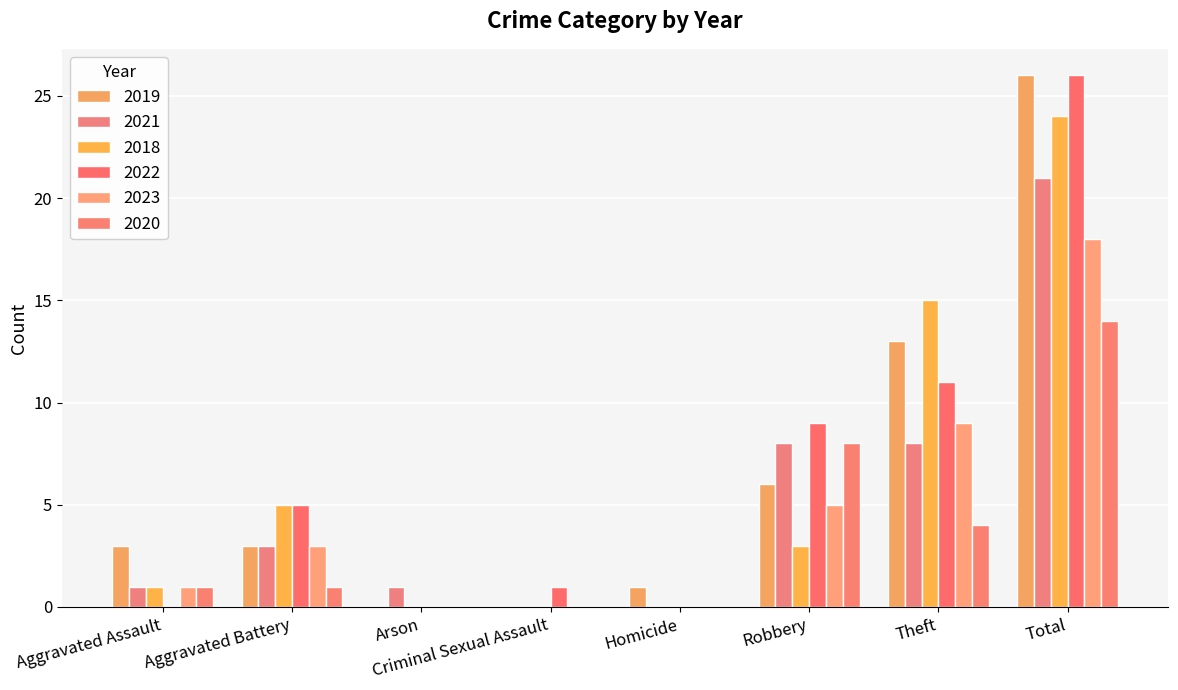

What is the total value across all series at Aggravated Battery?

20